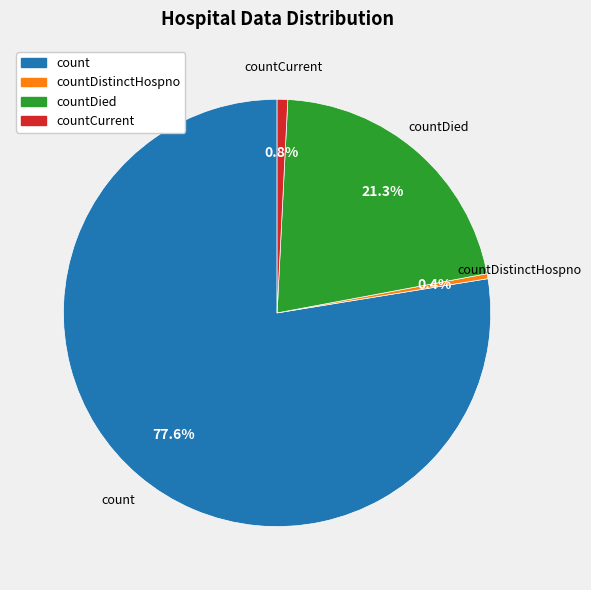

Does any single category account for the majority?

Yes